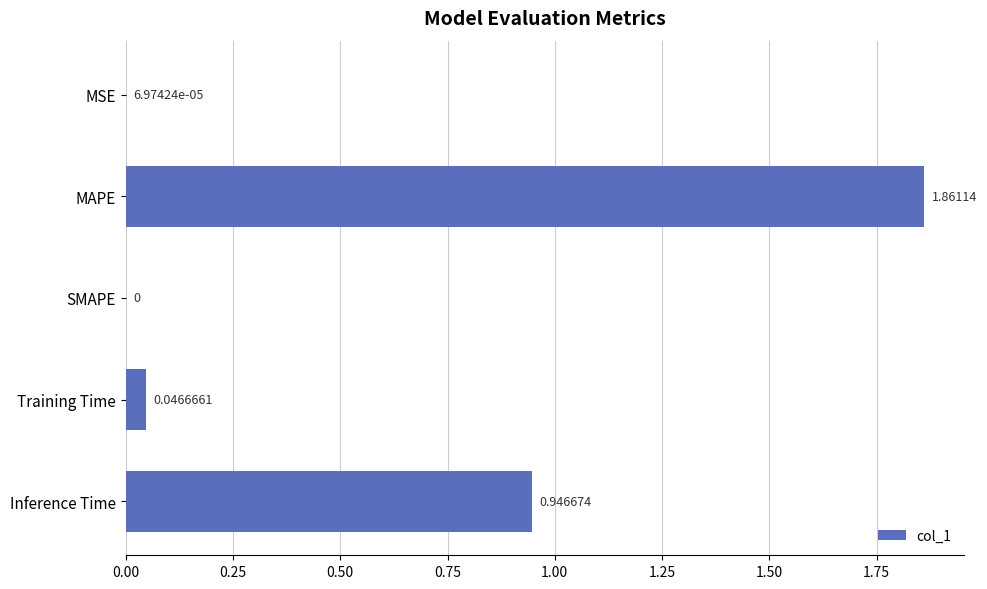

At which label is the value closest to 0?

SMAPE